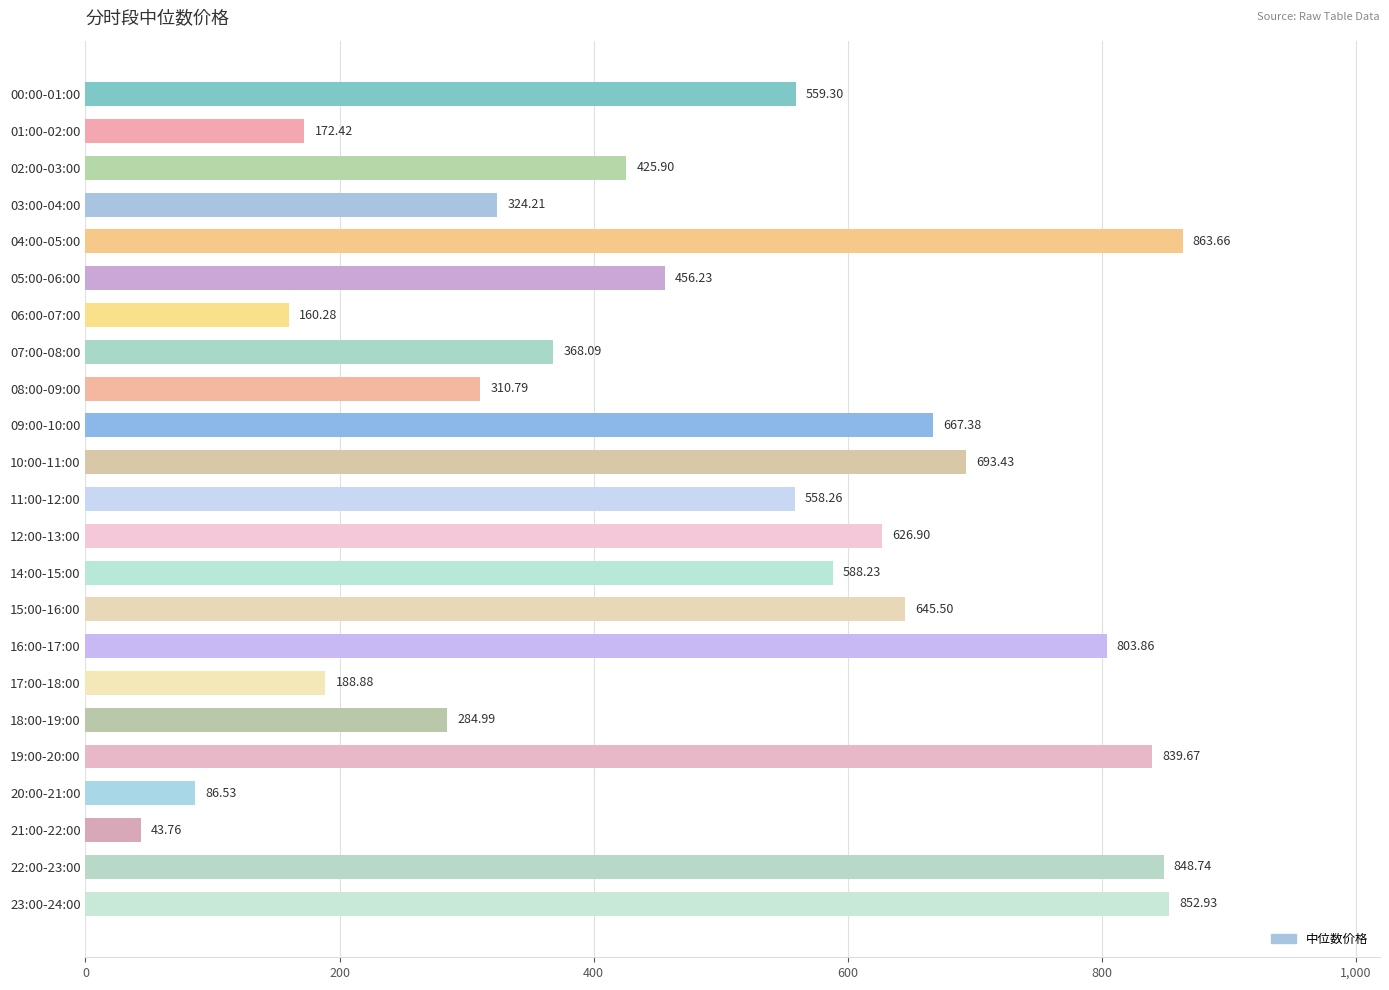

What is the change in value from 14:00-15:00 to 15:00-16:00?

+57.3